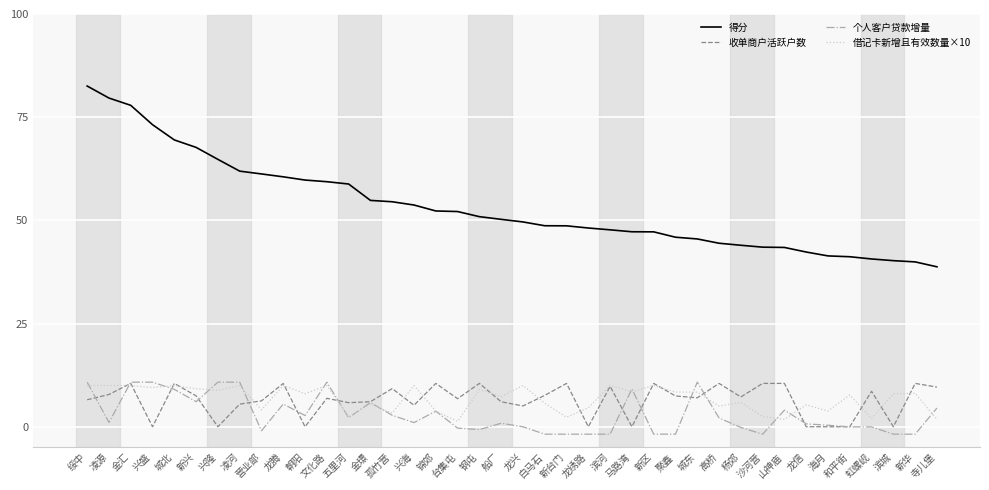

What is the total value across all series at 马路湾?

64.9